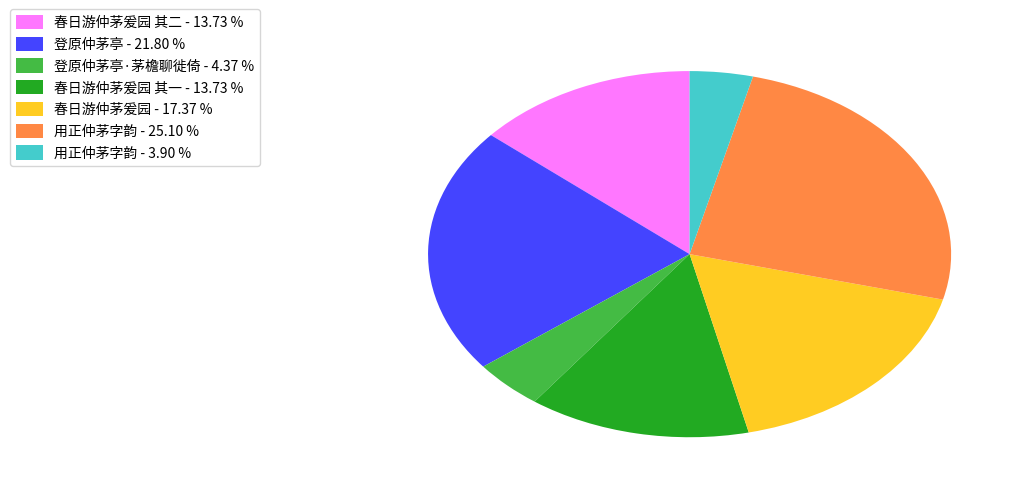

Combined, do 用正仲茅字韵 - 3.90 % and 登原仲茅亭·茅檐聊徙倚 - 4.37 % account for over 50%?

No